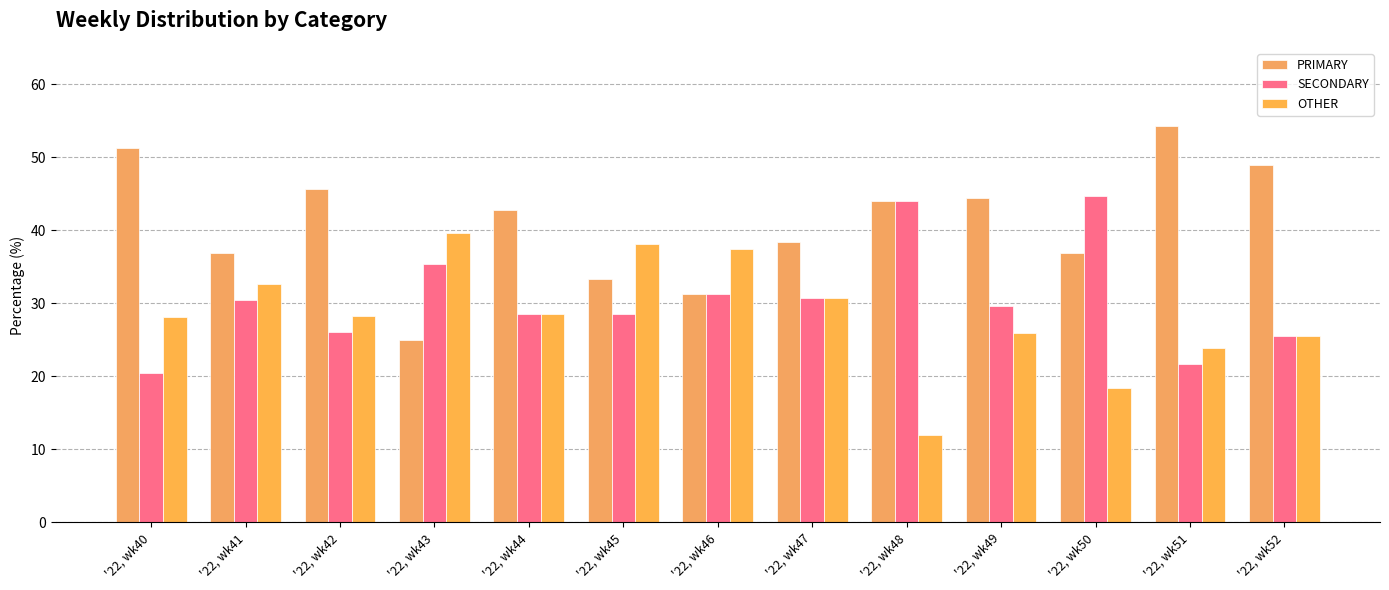

True or false: OTHER has a value of 38.7 at '22, wk52.

False